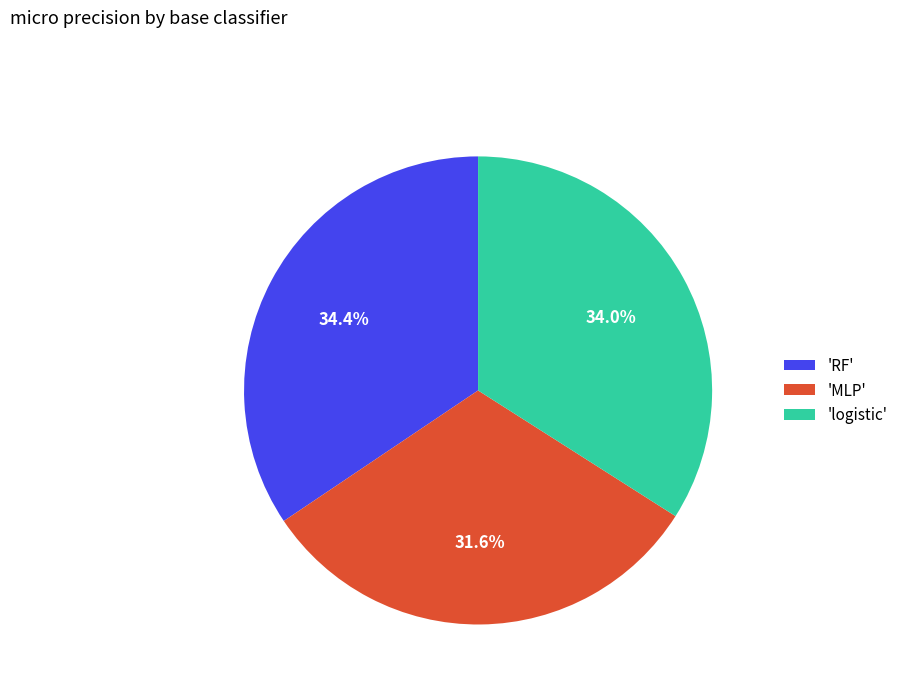

Which slice is the smallest?

'MLP'